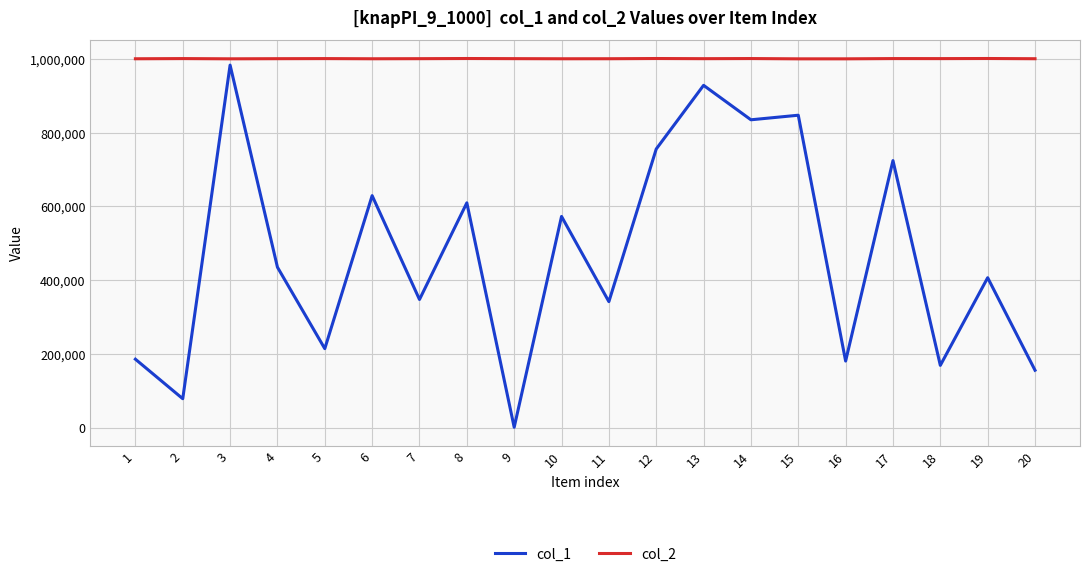

Is the value of col_2 at 4 greater than the value of col_1 at 19?

Yes